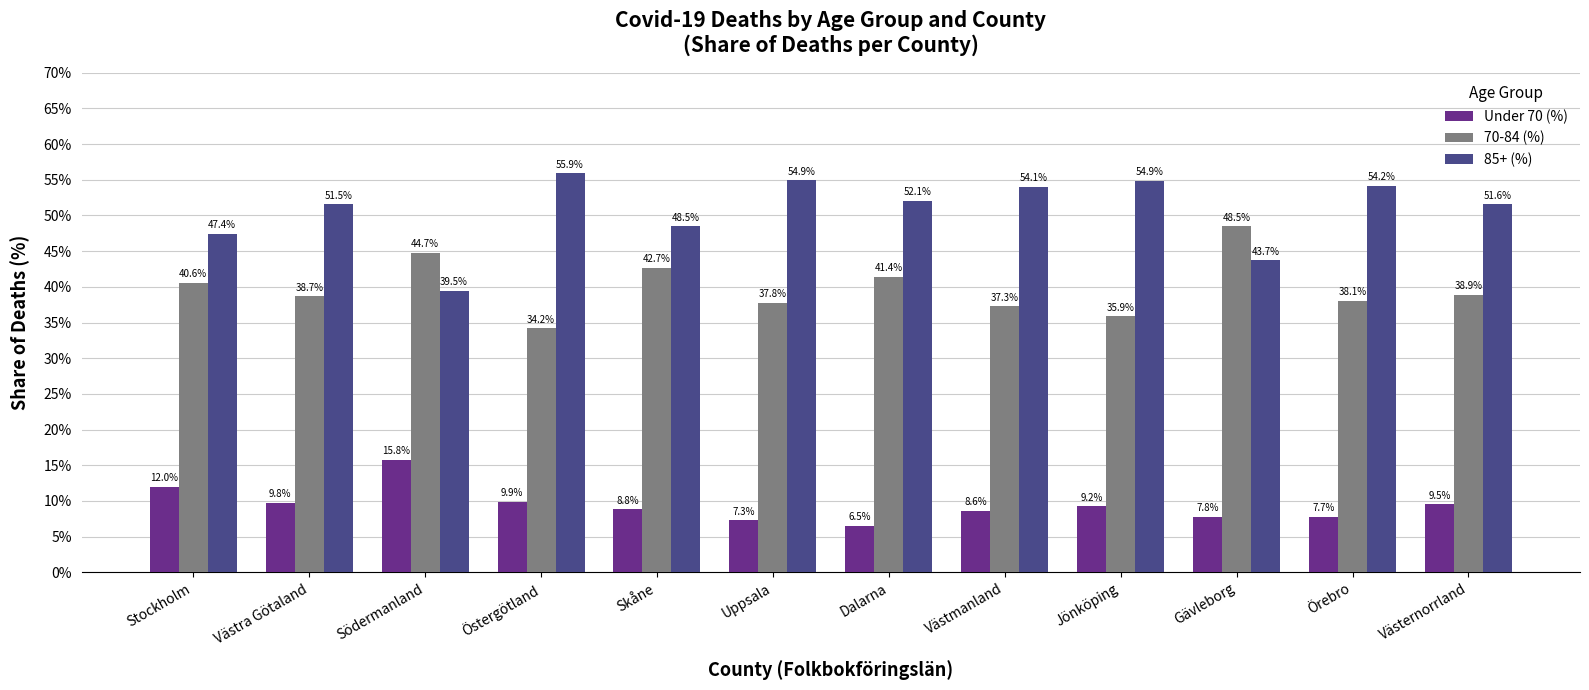

How many groups of bars are there?

12